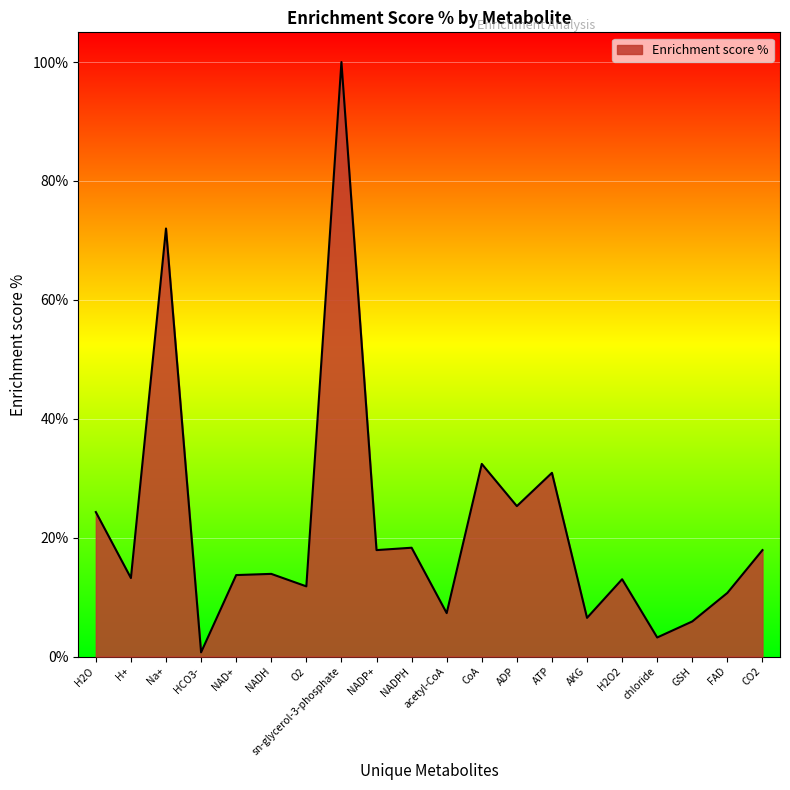

Where does the data first go above 13?

H2O